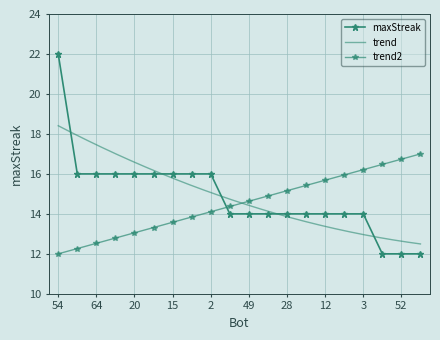

Between 30 and 64, which is larger?

64